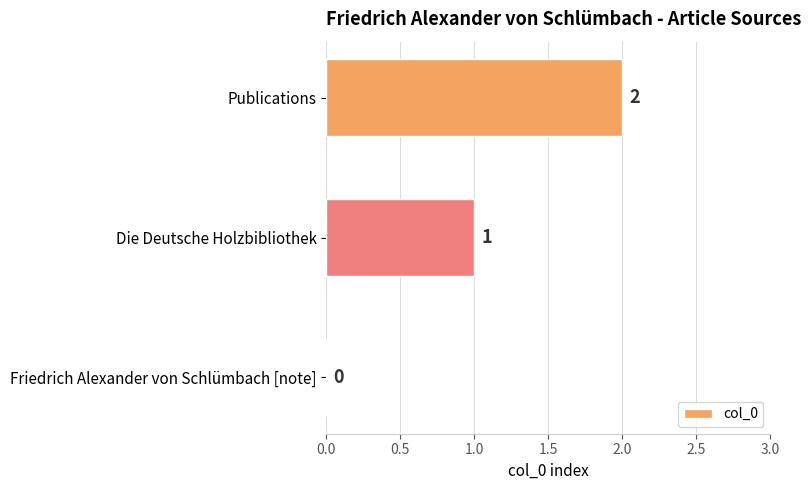

Which category has the highest value across all series?

Publications